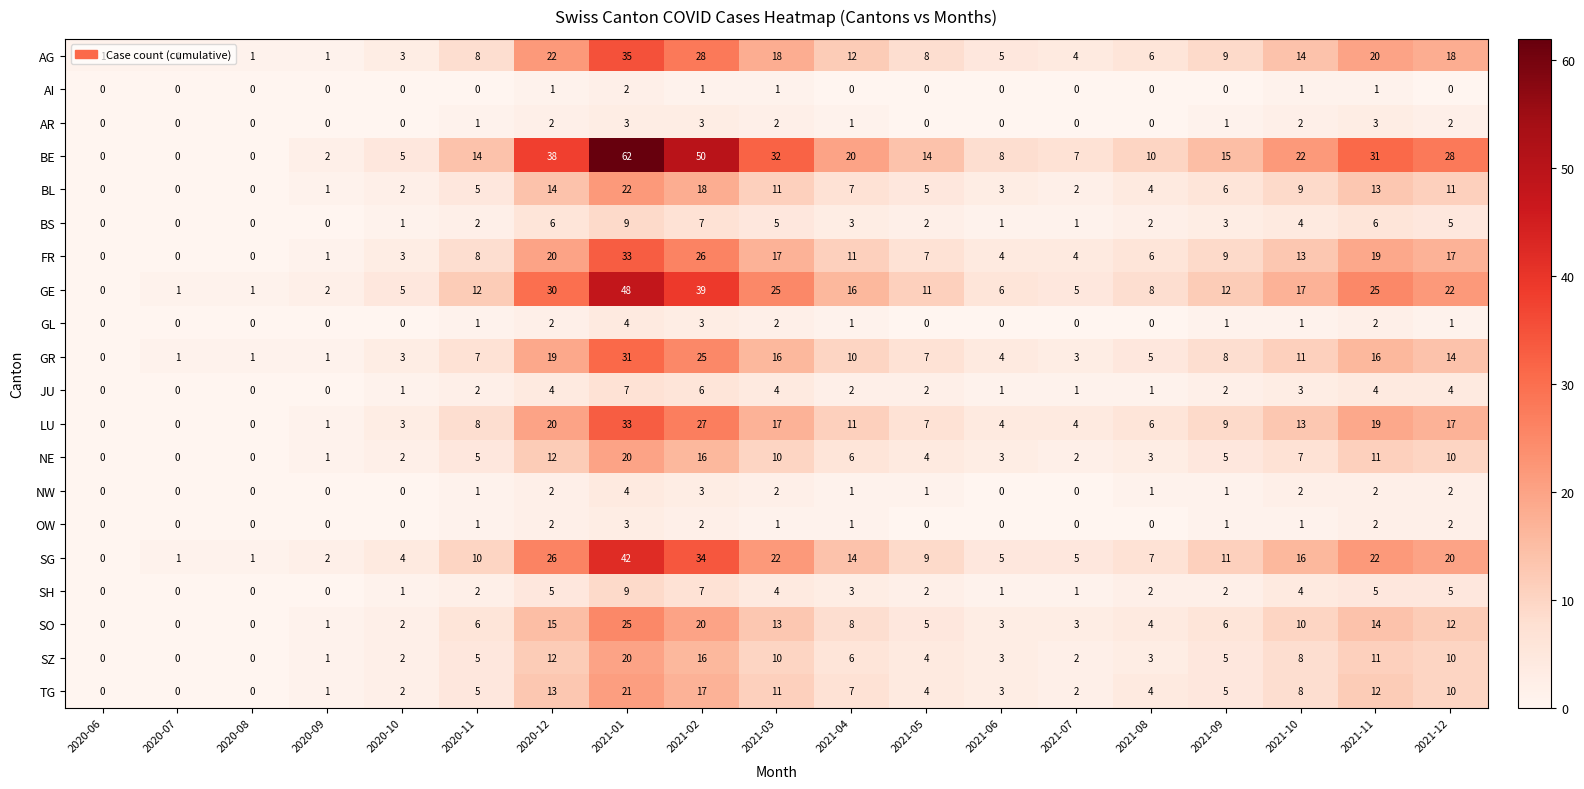

What is the sum of all TG values?

125